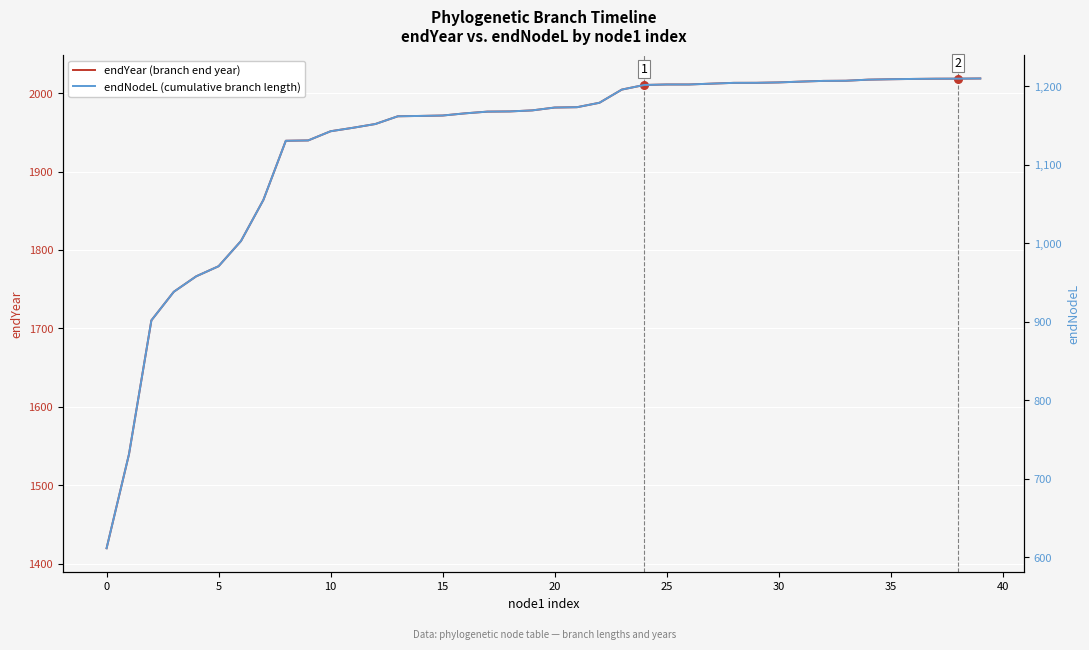

Which series reaches the maximum Y coordinate?

endYear (branch end year)